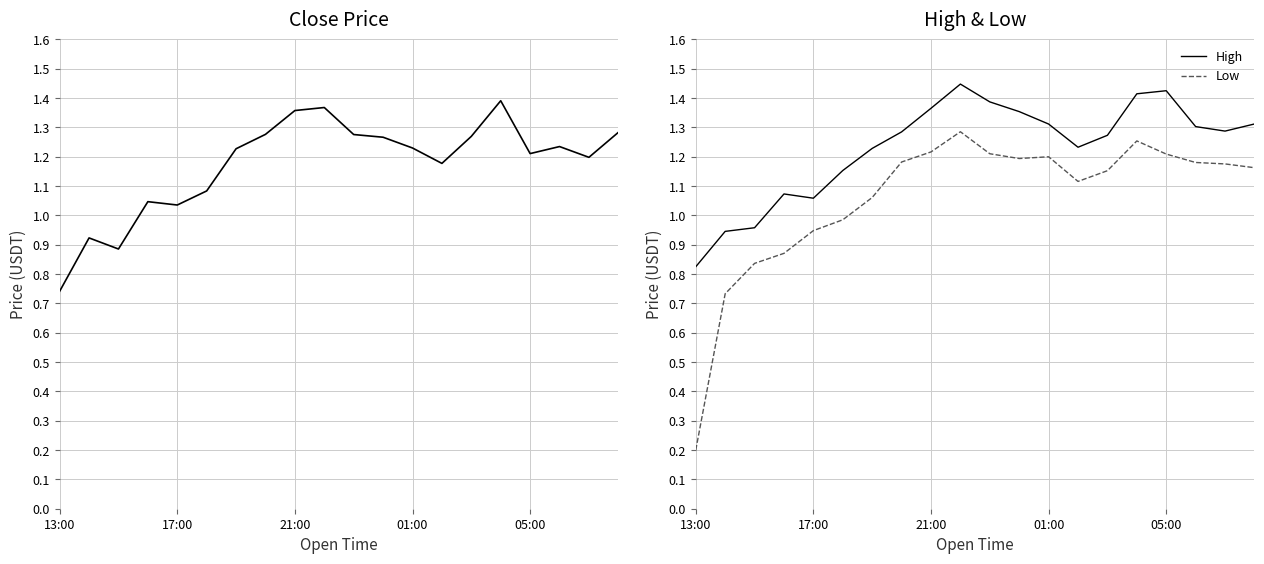

Count the number of data series in this chart.

3